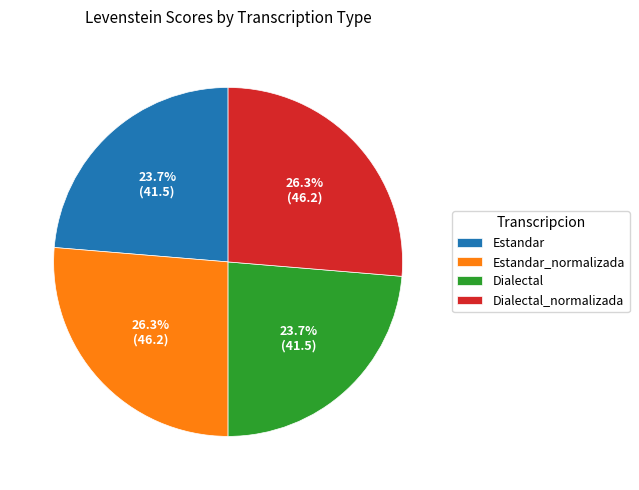

How many slices are in this pie chart?

4